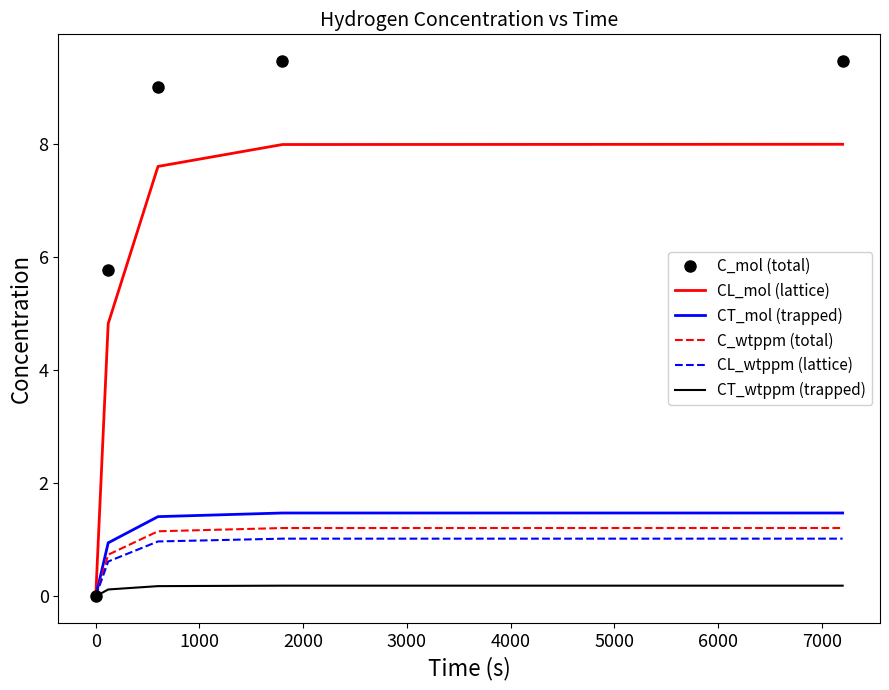

At how many categories does at least one series exceed 2?

4